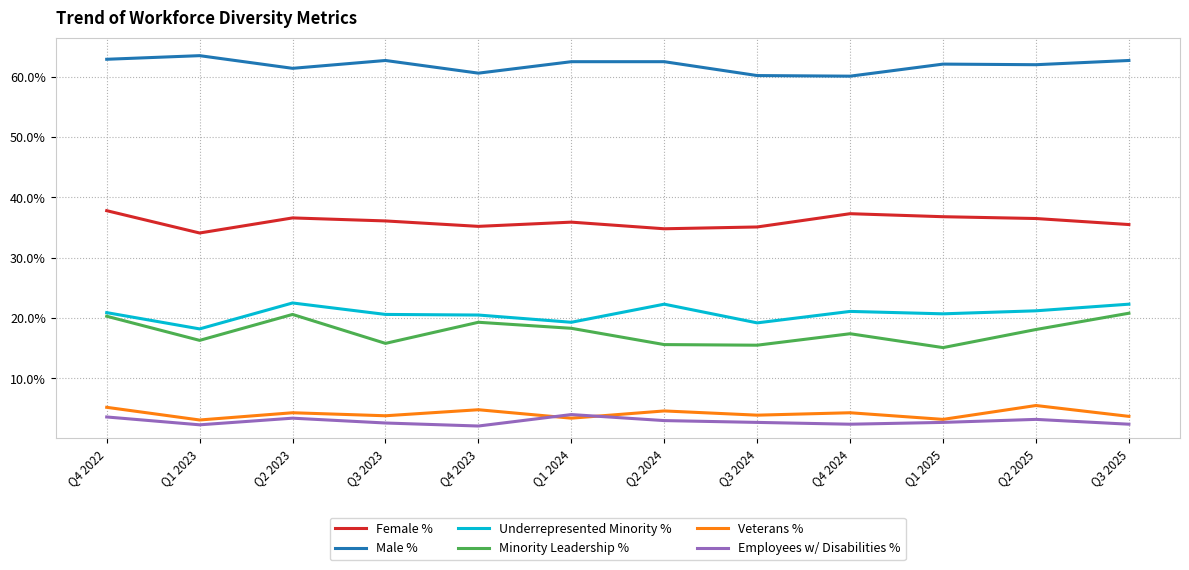

At Q4 2023, list the series in order from largest to smallest.

Male %, Female %, Underrepresented Minority %, Minority Leadership %, Veterans %, Employees w/ Disabilities %